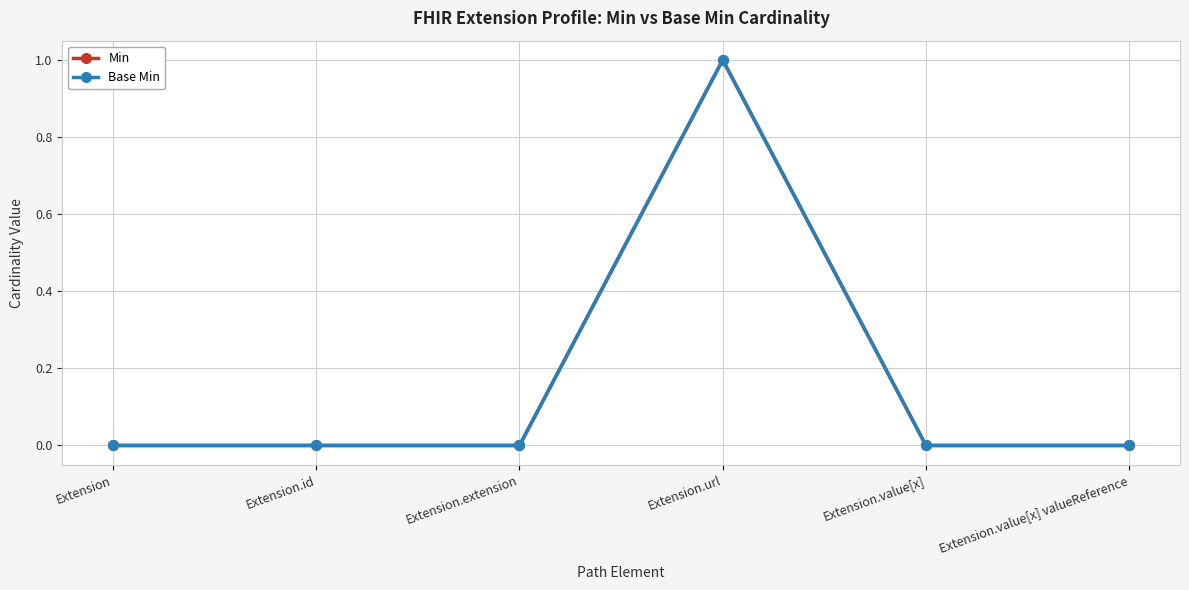

Does the chart have visible grid lines?

Yes